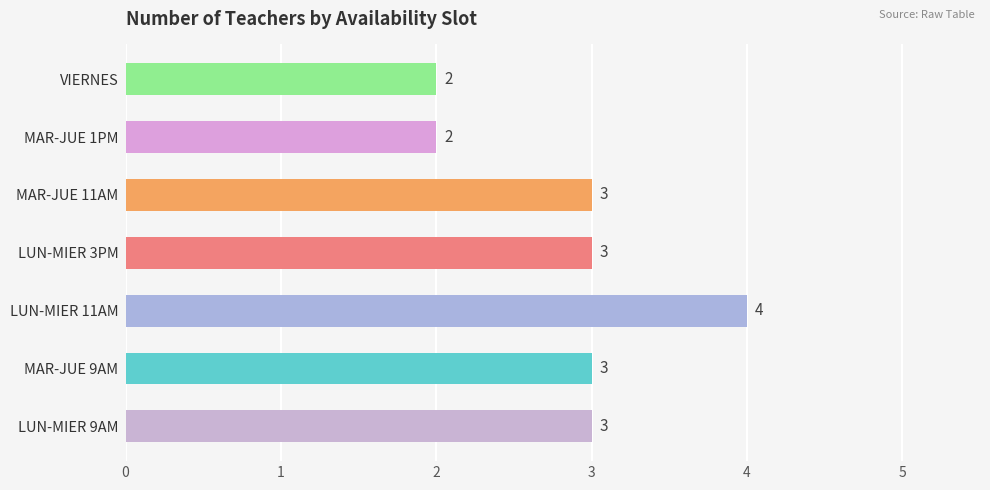

Reading bottom to top, transcribe all the data shown in this chart.

3	3	4	3	3	2	2